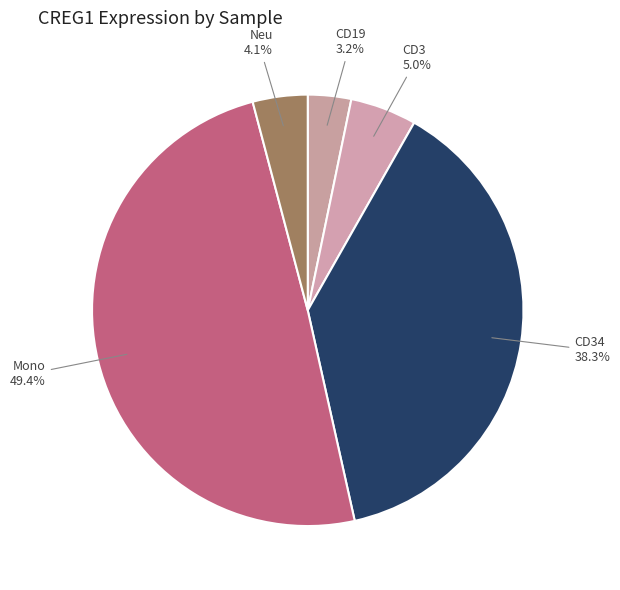

How many slices are in this pie chart?

5